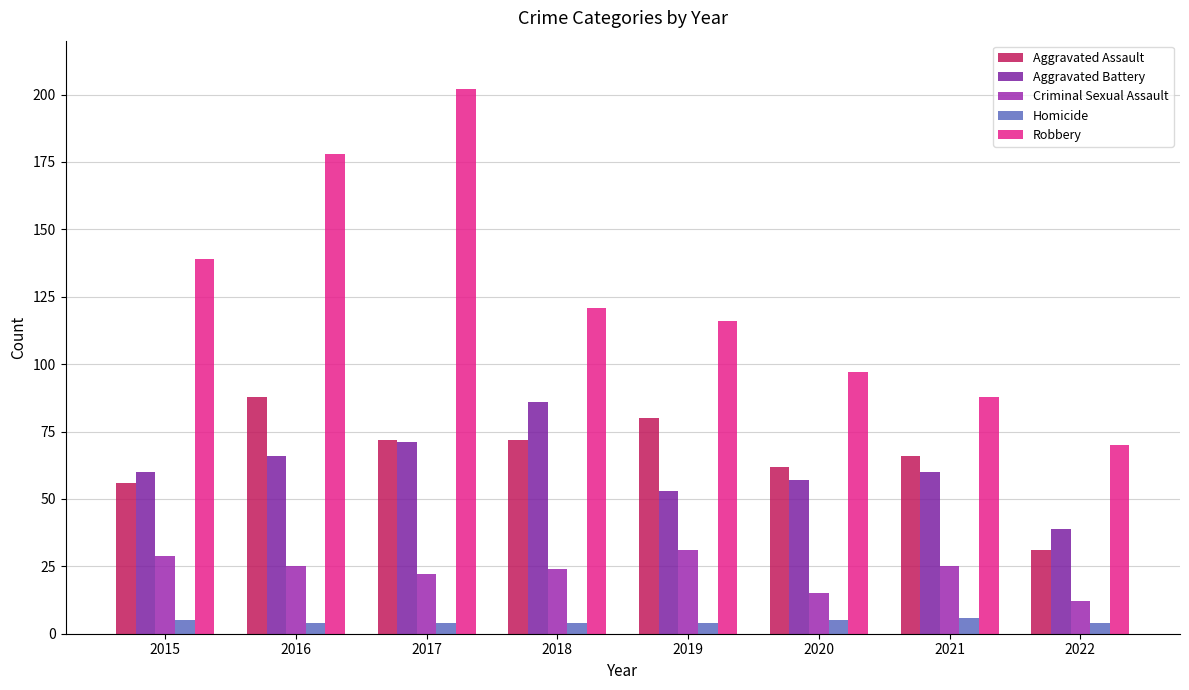

What is the minimum value for Aggravated Battery?

39